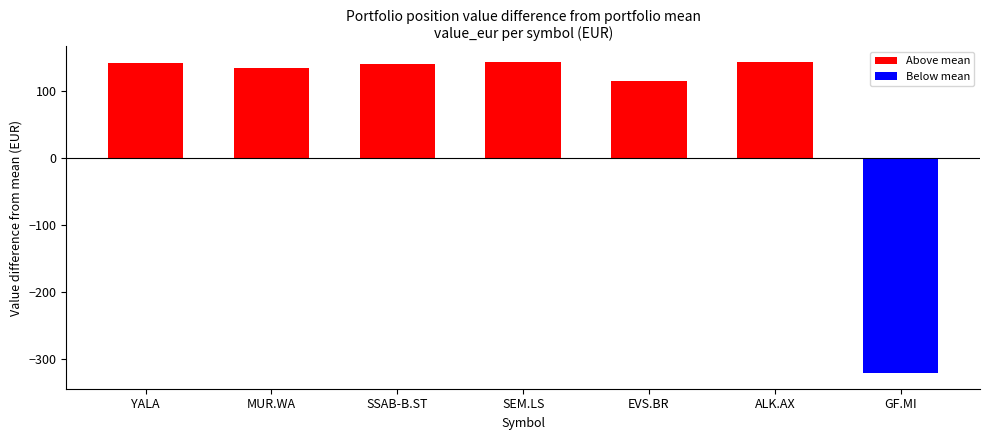

List the labels in order of value, smallest first.

GF.MI, EVS.BR, MUR.WA, SSAB-B.ST, YALA, SEM.LS, ALK.AX